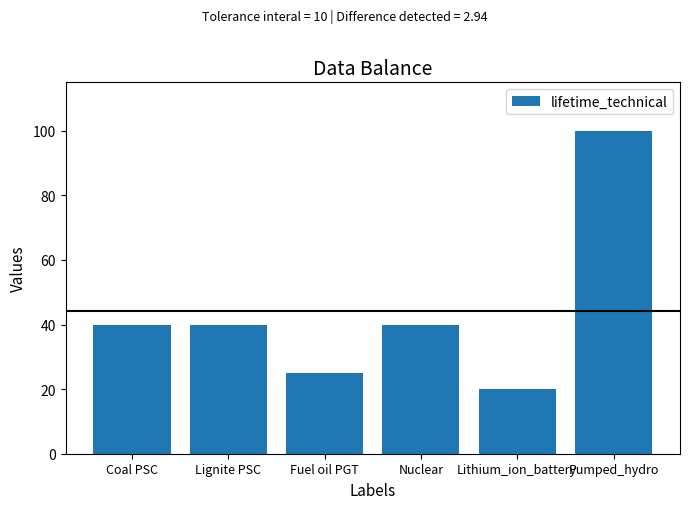

Approximately how many times larger is the value at Coal PSC compared to Fuel oil PGT?

1.6